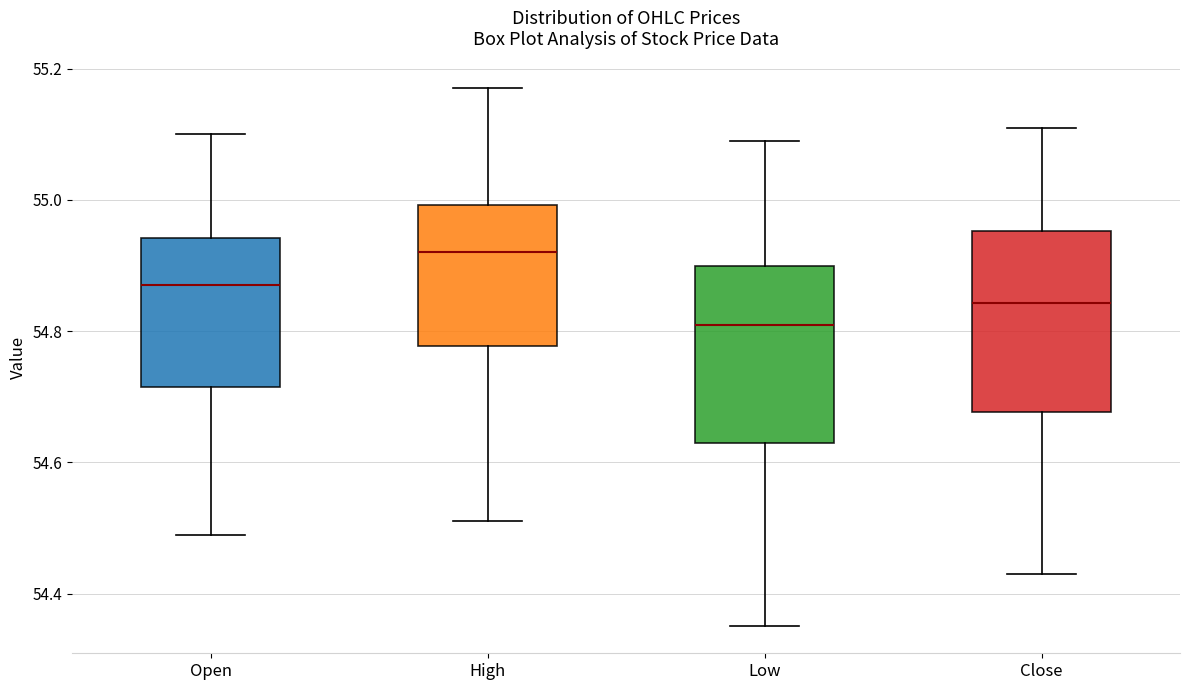

Reading left to right, transcribe this box plot: for each box, give where its median line is, the range the box spans, and where its two whiskers end, as read against the y-axis. The values are not printed on the chart, so give them approximately, as read against the axis.

Open: median 54.88, box 54.72 to 54.94, whiskers 54.50 to 55.10
High: median 54.92, box 54.78 to 55.00, whiskers 54.52 to 55.18
Low: median 54.82, box 54.64 to 54.90, whiskers 54.36 to 55.10
Close: median 54.84, box 54.68 to 54.96, whiskers 54.44 to 55.12